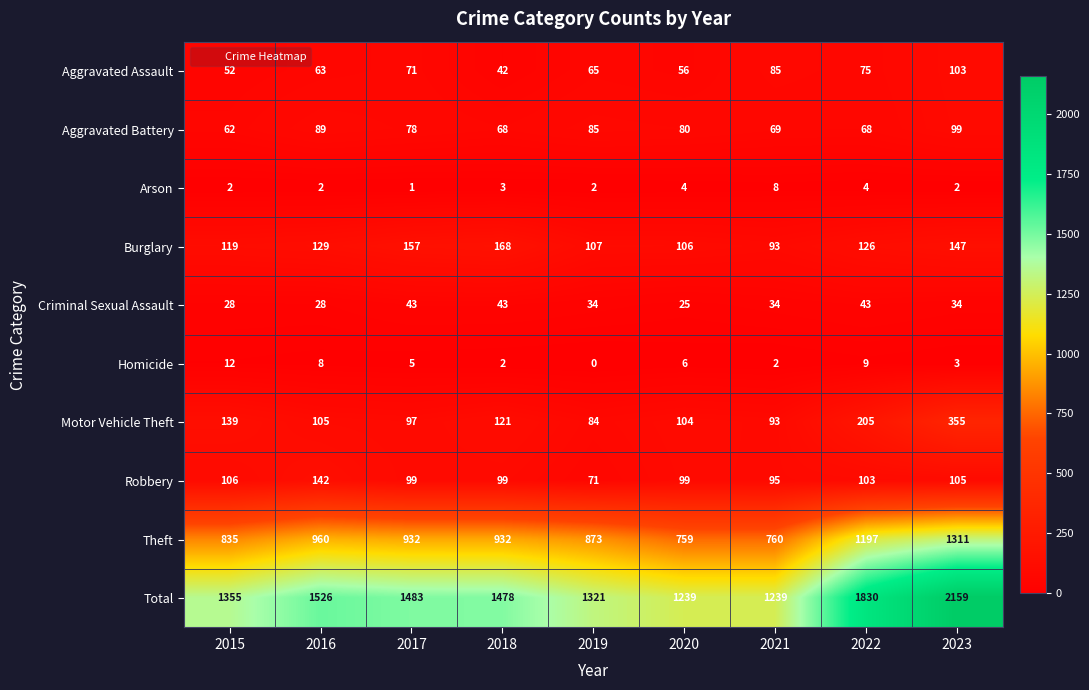

Read the Aggravated Assault value at 2018.

42